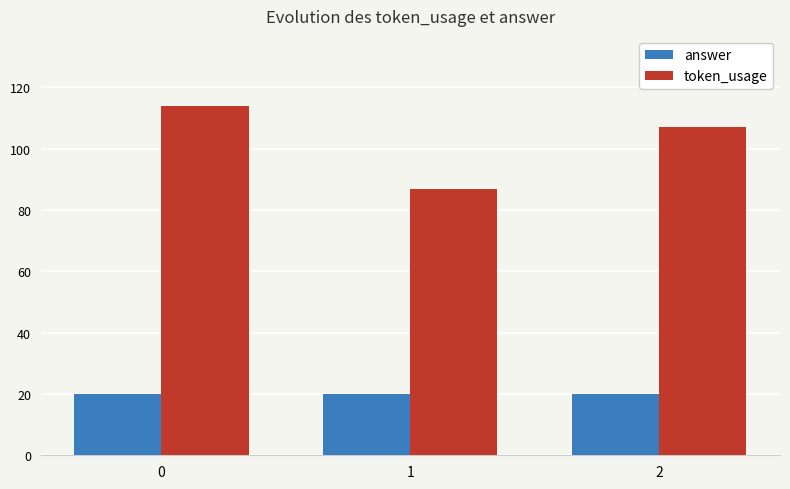

What is the difference between the highest and lowest values at 0?

94